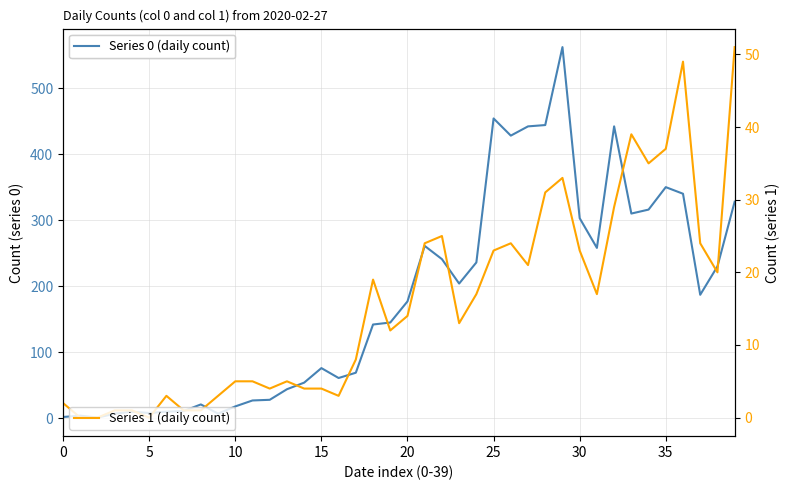

What is the label of the 29th point from the left?

28